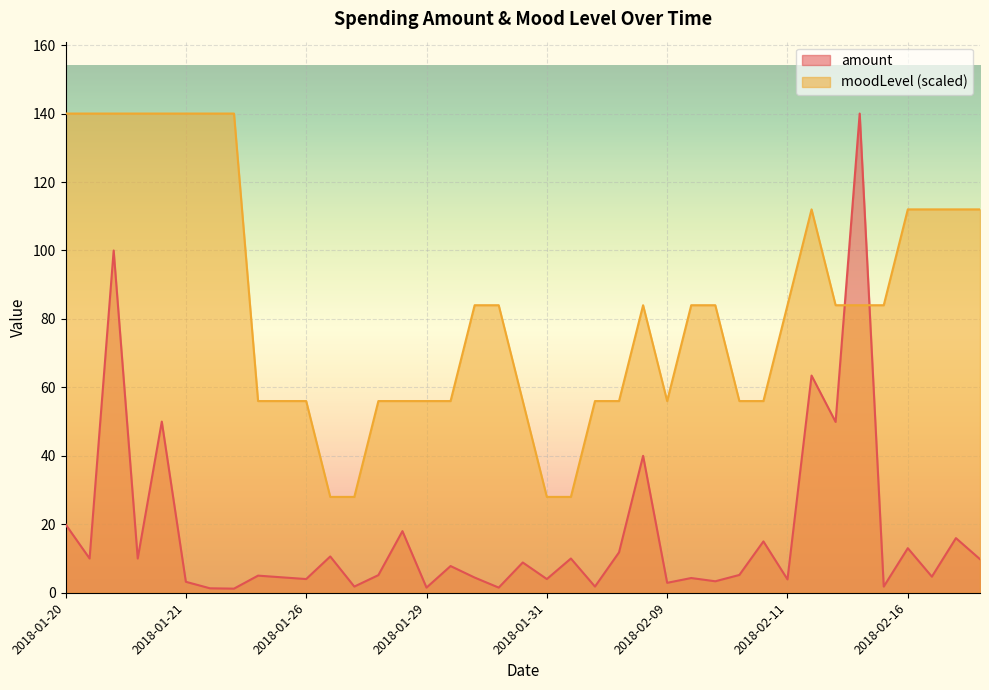

Which series has the largest total across all categories?

moodLevel (scaled)